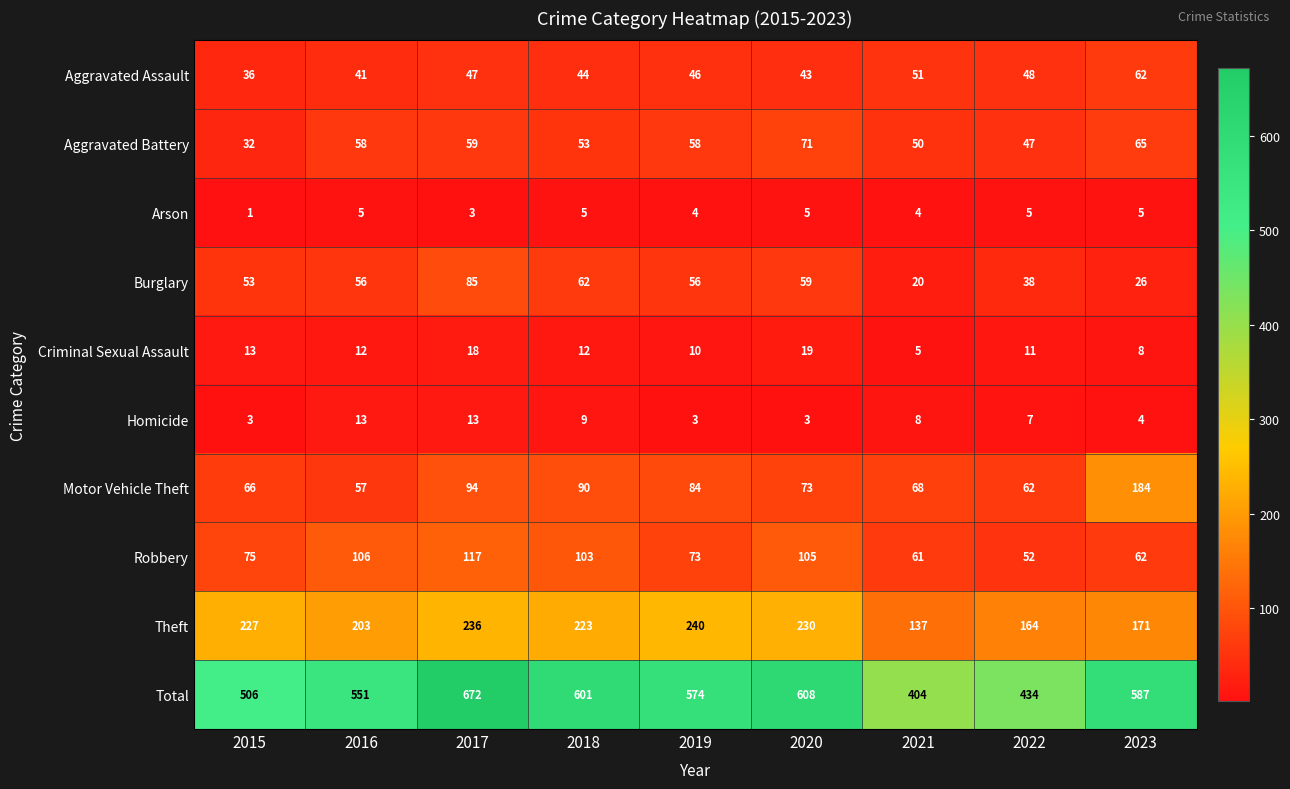

What is the maximum value for Total?

672